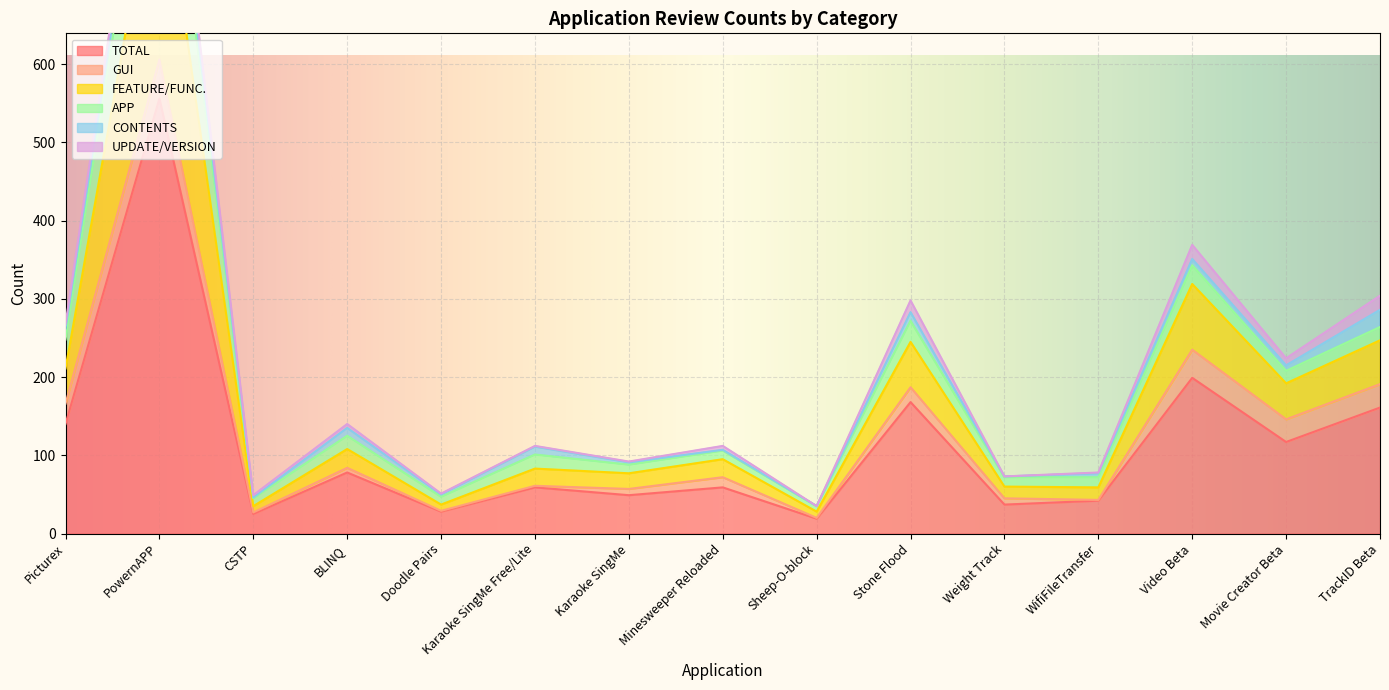

What is the difference between the maximum and minimum values in the CONTENTS series?

28